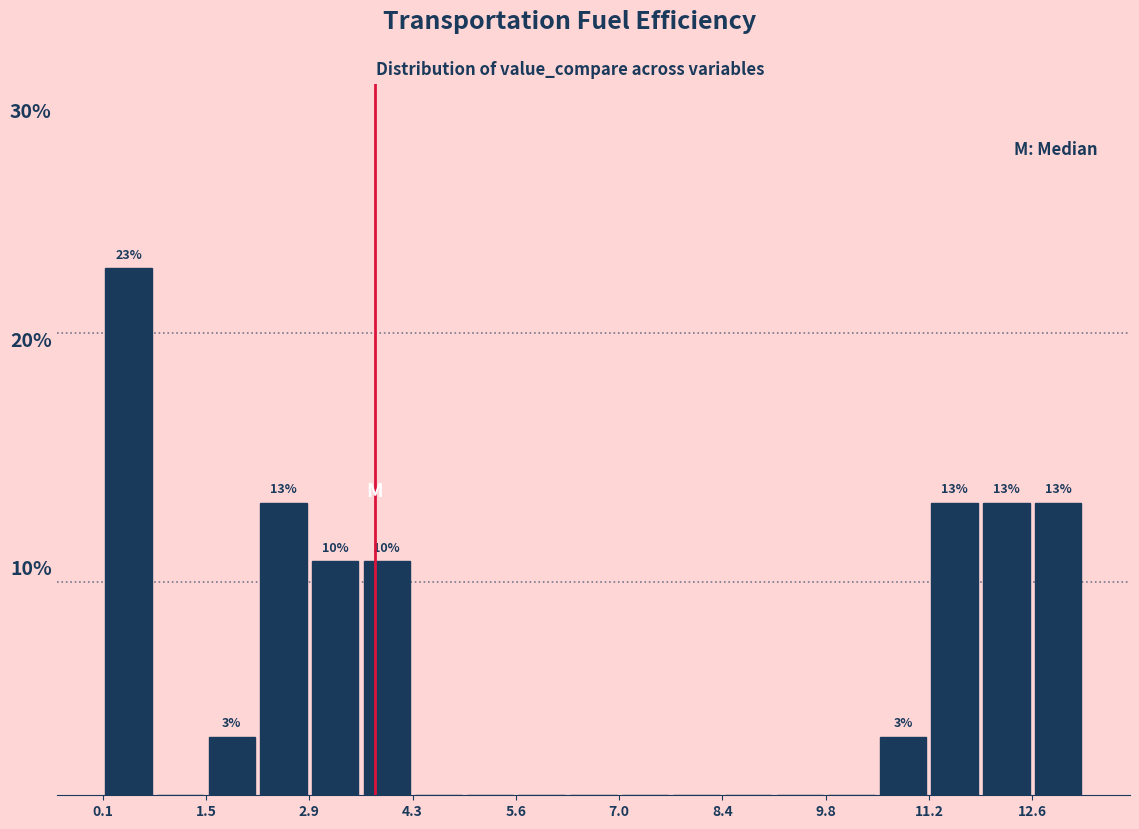

Around what value on the x-axis is the tallest bar? Give the approximate position of its centre, as read against the axis.

0.4